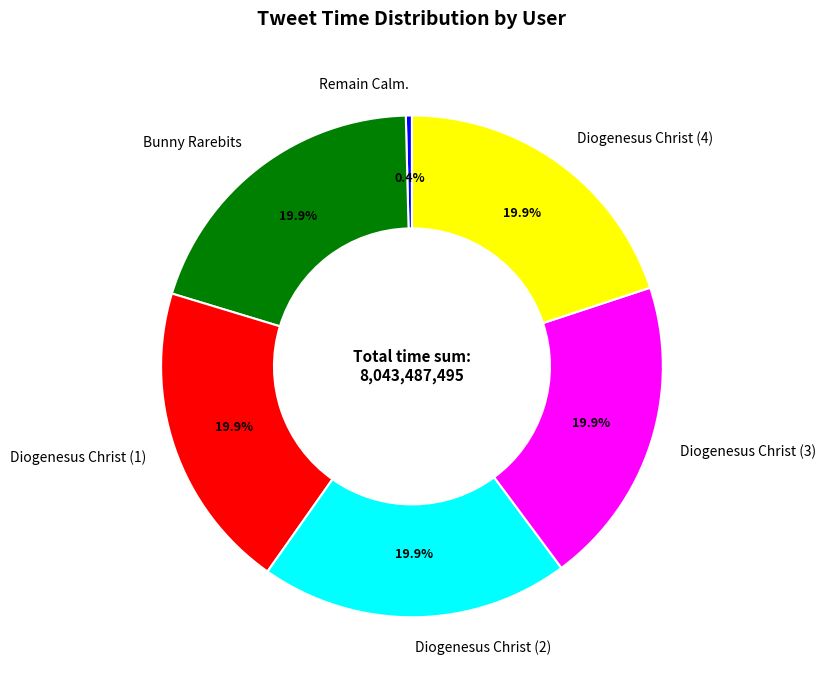

Is there a majority slice in this chart?

No